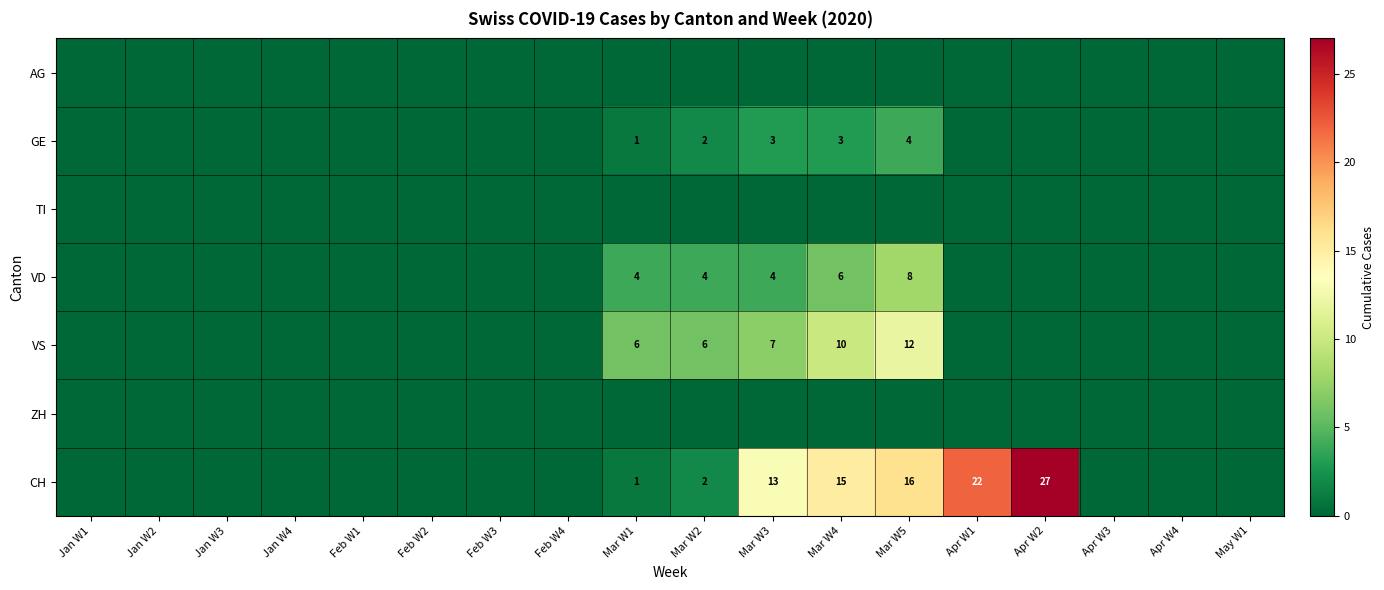

At which category is the sum across all series the highest?

Mar W5